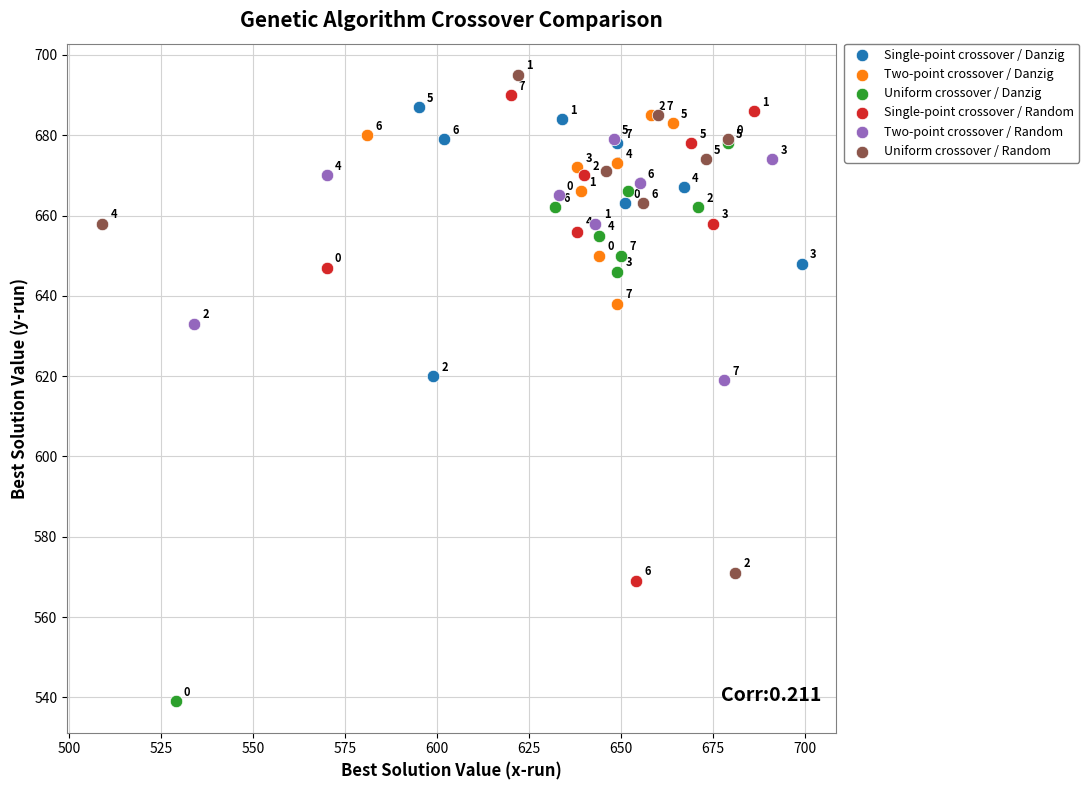

Which series contains the highest Y value?

Uniform crossover / Random